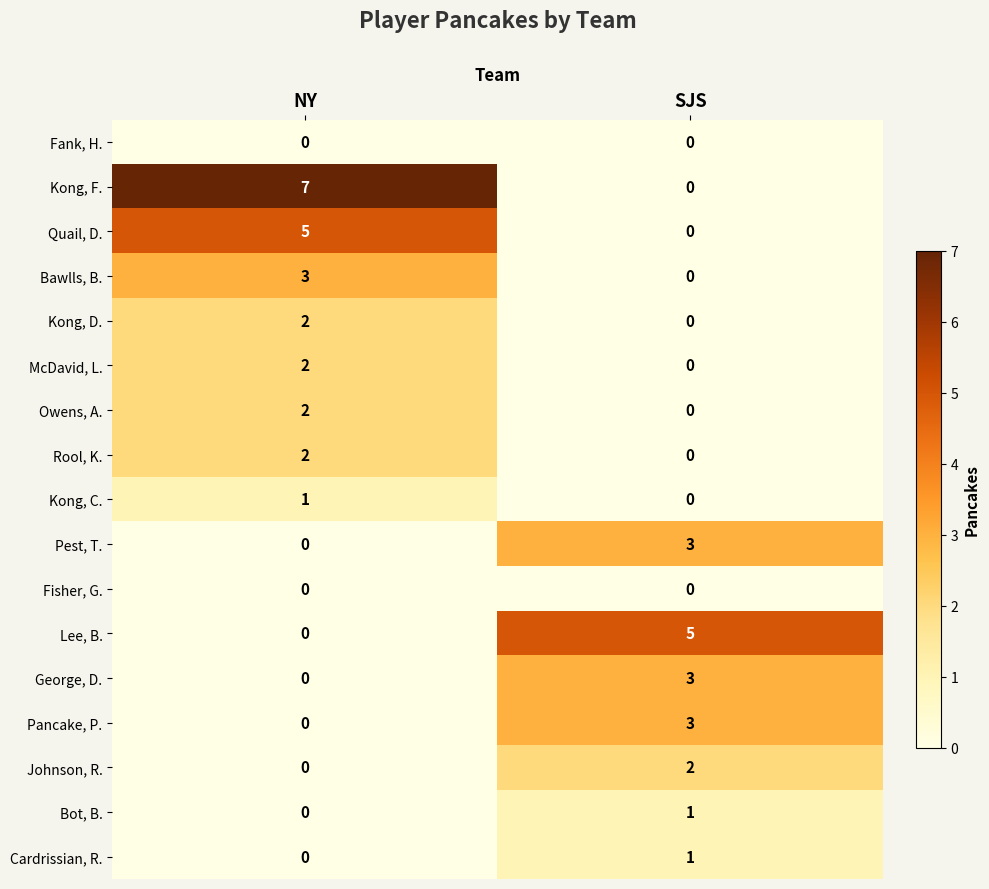

Which series has the largest range (max minus min)?

Kong, F.